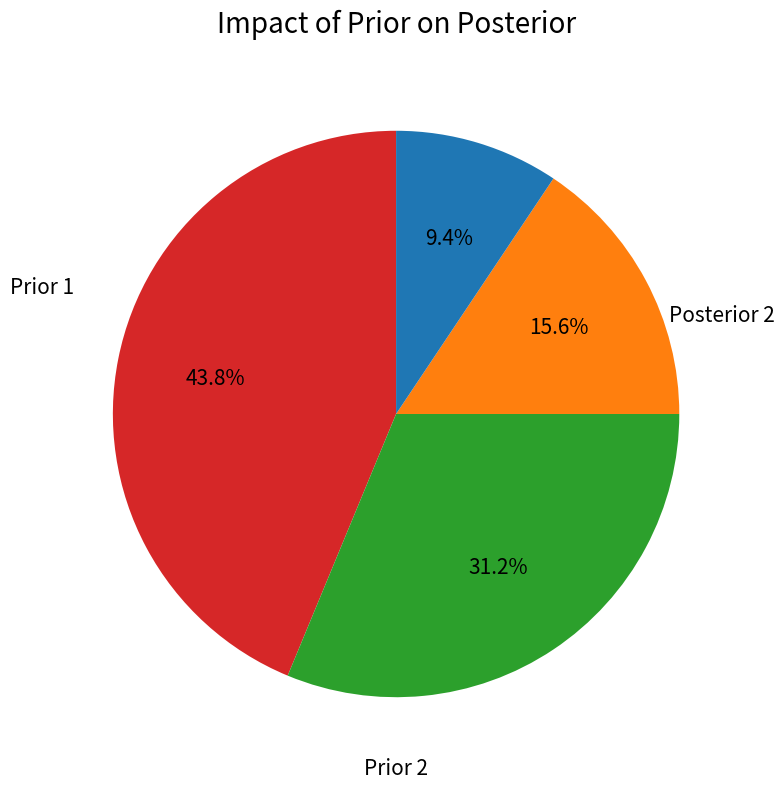

Is there any slice that represents more than half of the pie?

No